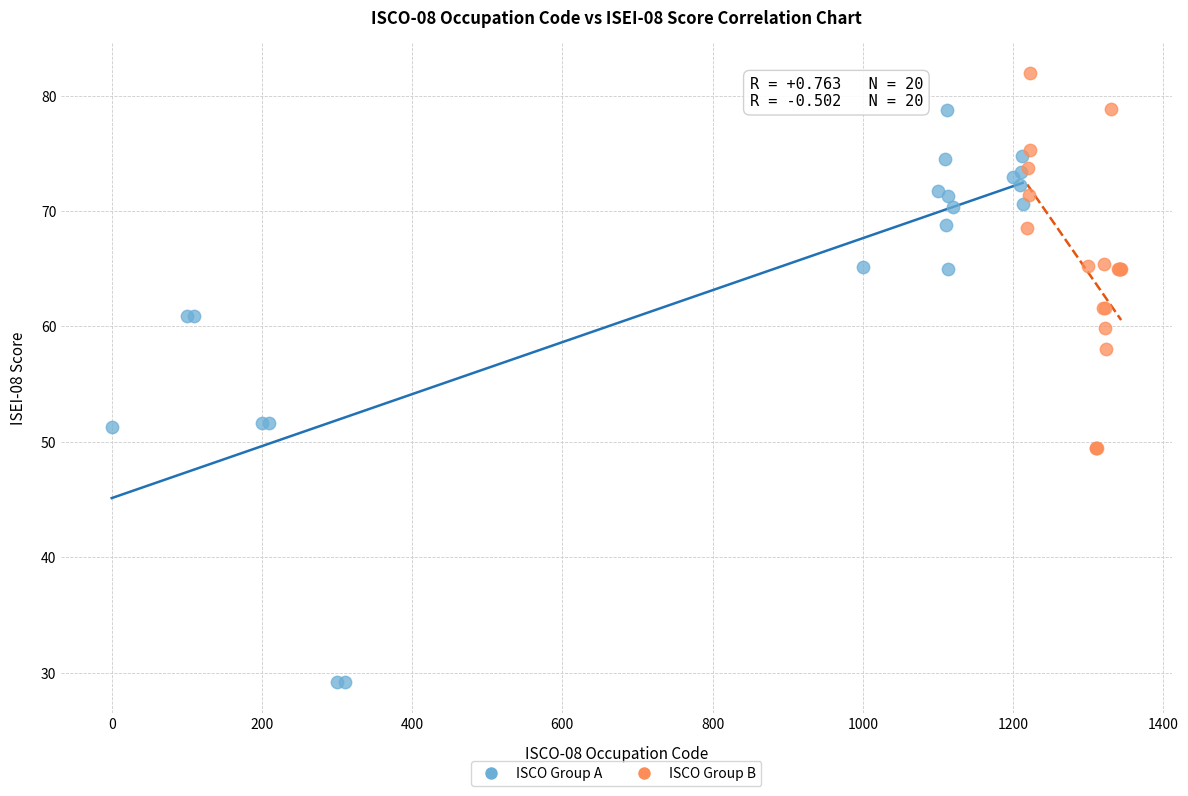

What are all the series names shown in the legend?

ISCO Group A, ISCO Group B